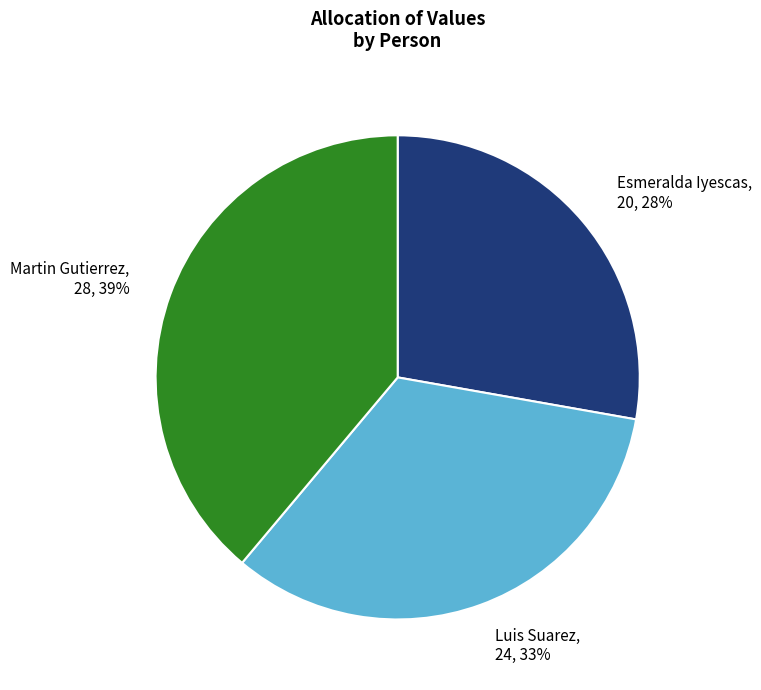

To the nearest percent, what is the difference between the largest and smallest slice percentages?

11%